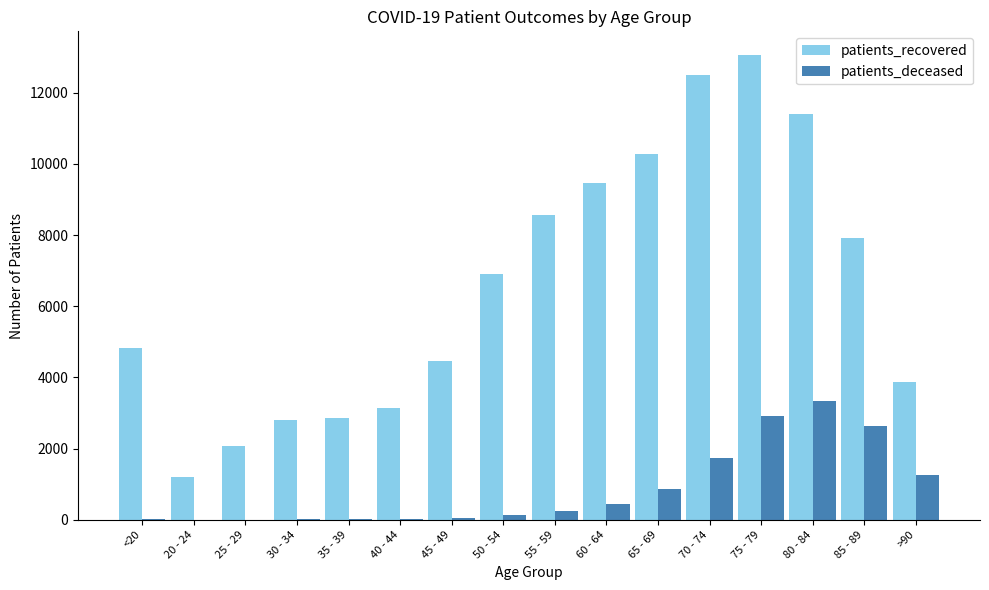

At which label is patients_recovered closest to 7143?

50 - 54